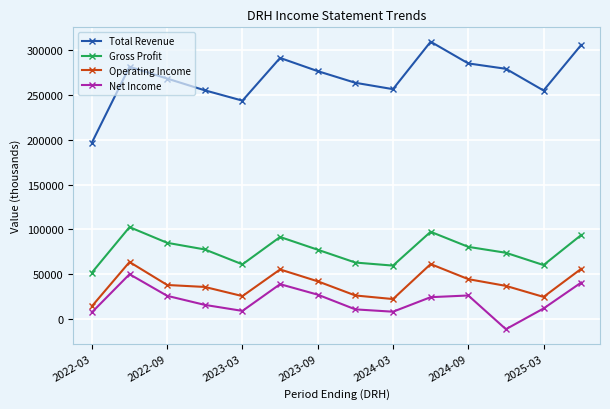

How many lines are shown in the chart?

4